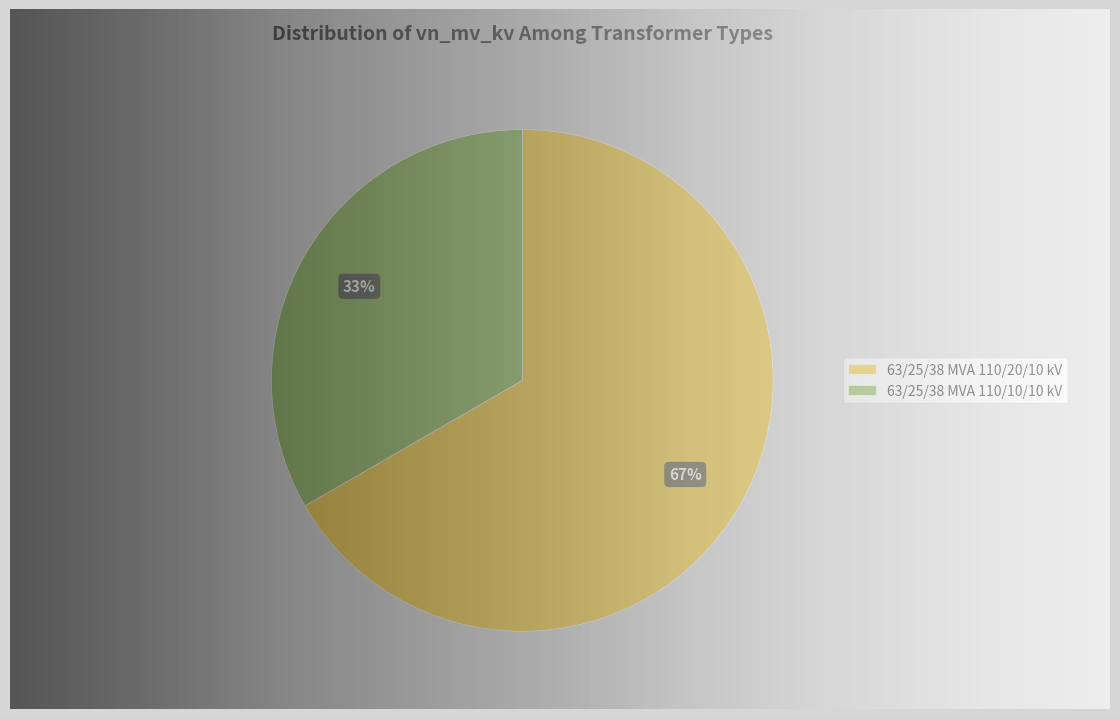

Does 63/25/38 MVA 110/10/10 kV represent more than half of the total?

No